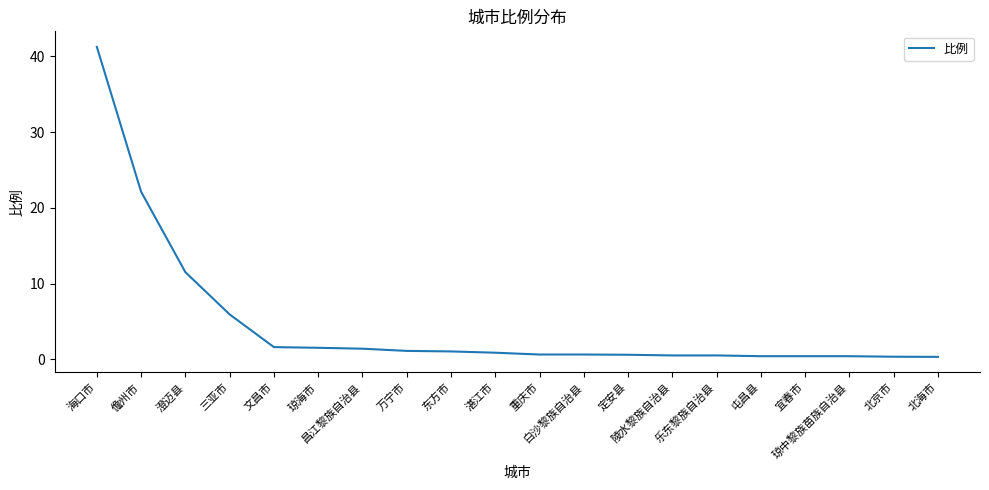

What is the greatest value displayed?

41.3